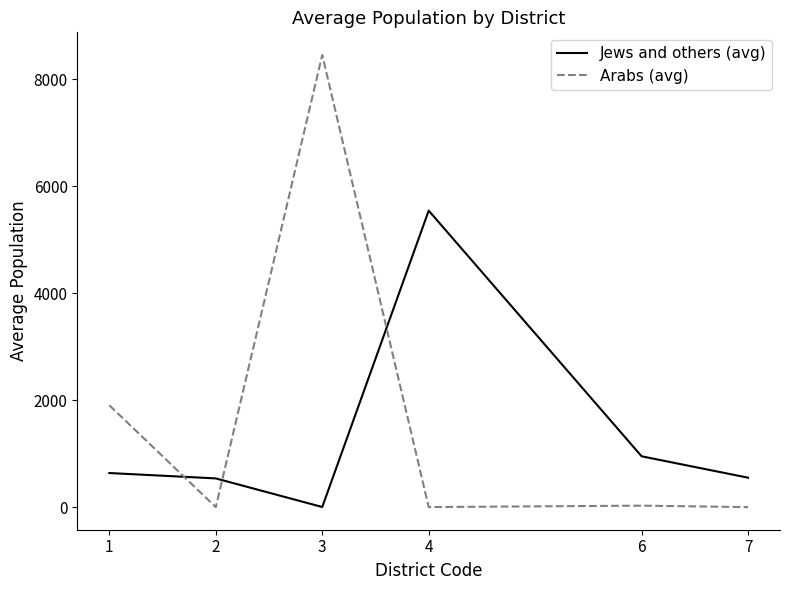

At how many categories does at least one series exceed 886?

4